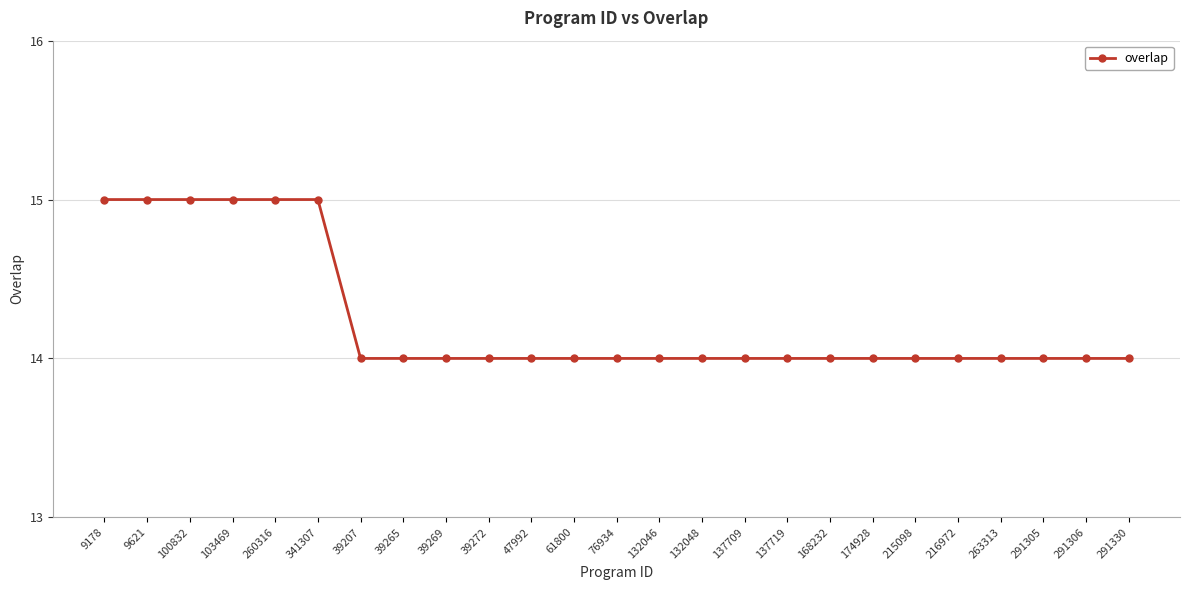

What is the label of the 3rd point from the right?

291305